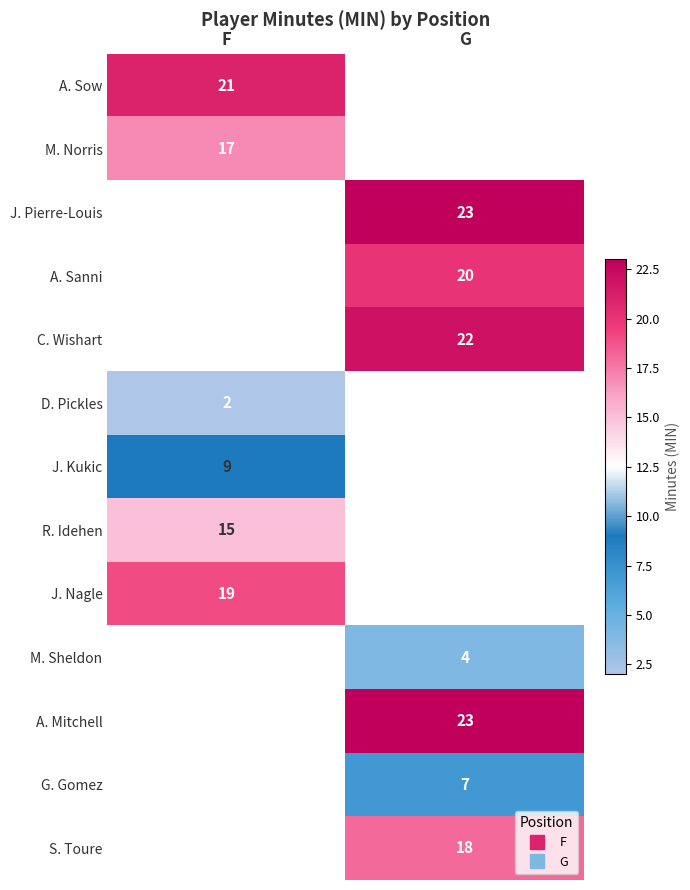

Which series has the widest spread of values?

A. Sow